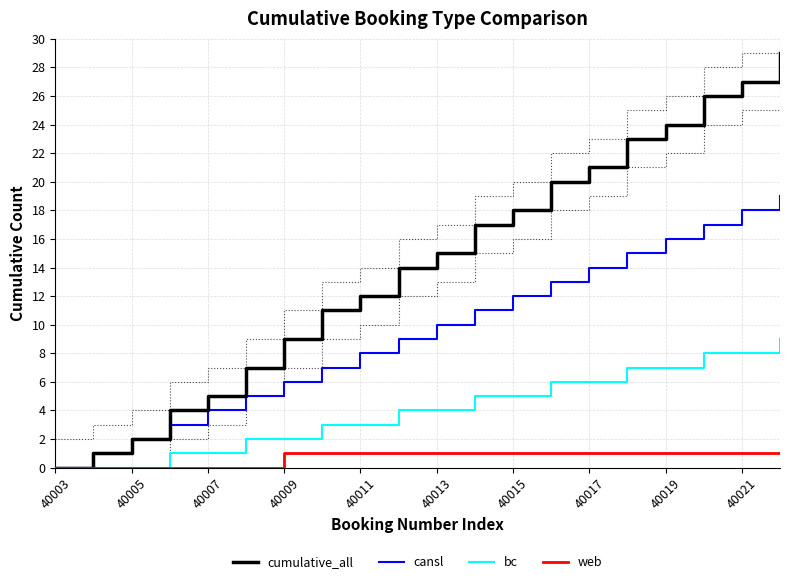

True or false: cumulative_all and bc intersect in this chart.

False